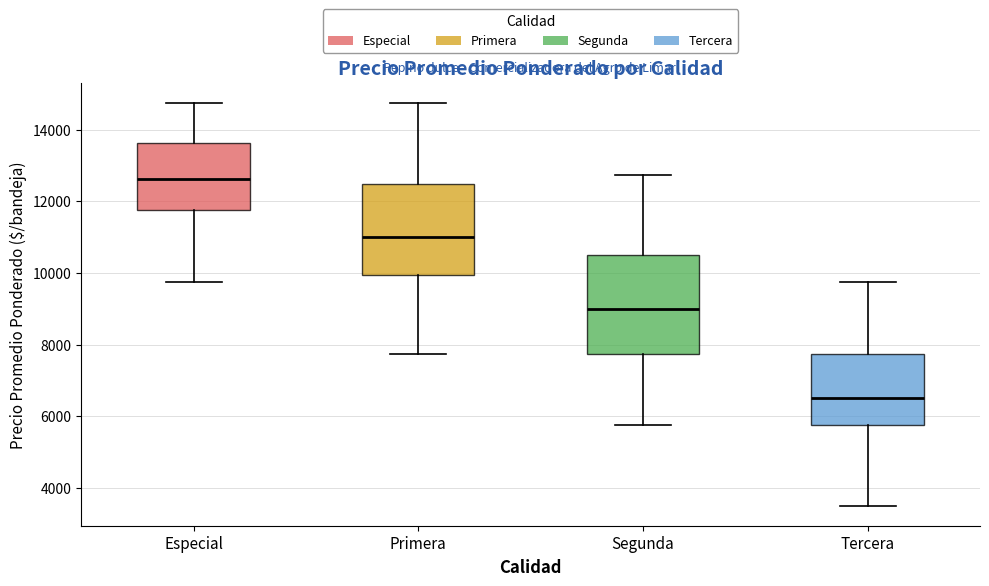

Reading left to right, read every box against the y-axis: the position of its median line, the range the box covers, and the ends of its whiskers. The values are not printed on the chart, so give them approximately, as read against the axis.

Especial: median 12600, box 11800 to 13600, whiskers 9800 to 14800
Primera: median 11000, box 10000 to 12600, whiskers 7800 to 14800
Segunda: median 9000, box 7800 to 10600, whiskers 5800 to 12800
Tercera: median 6600, box 5800 to 7800, whiskers 3600 to 9800